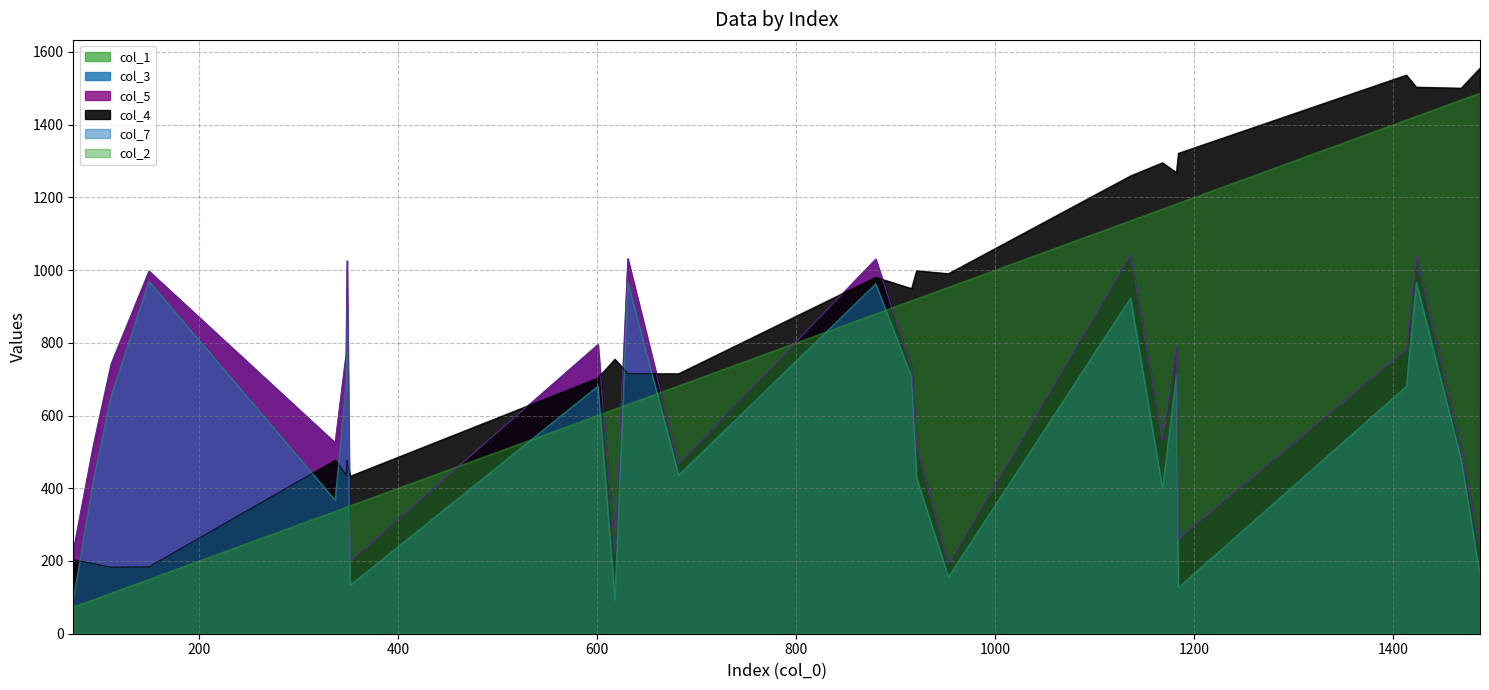

Which has a higher value, 916 or 1136?

1136